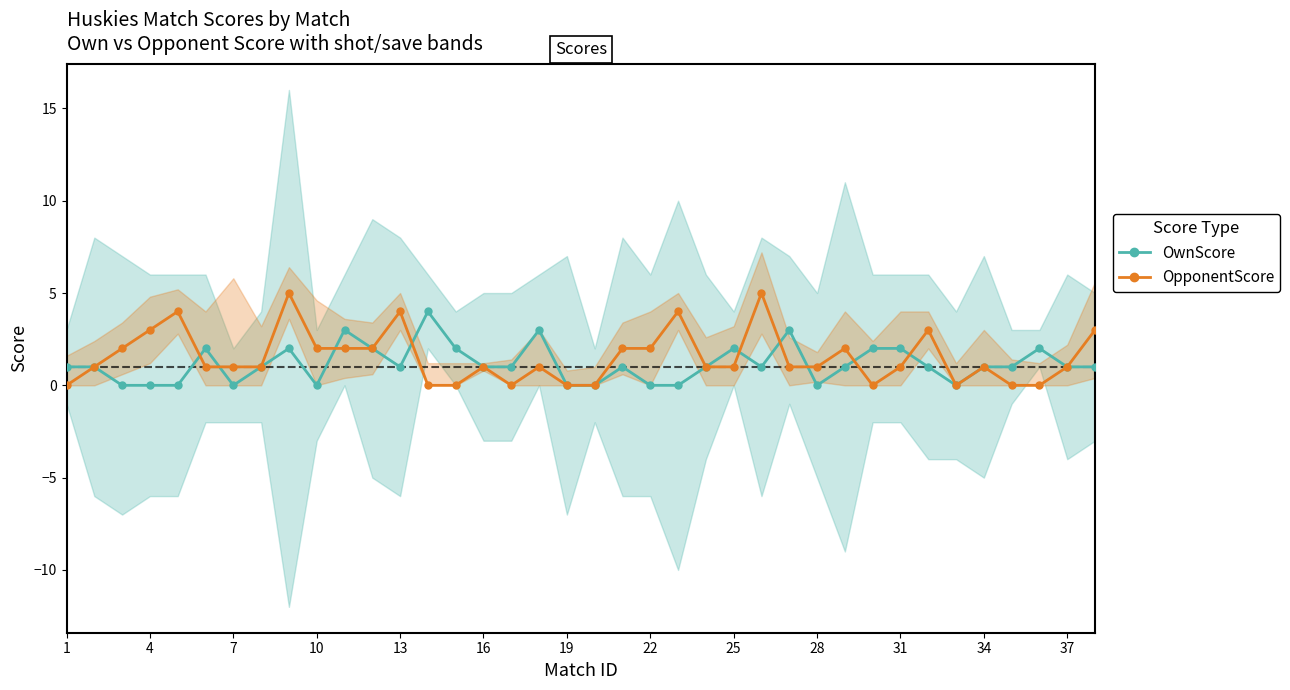

Does the chart display data point markers on the line(s)?

Yes